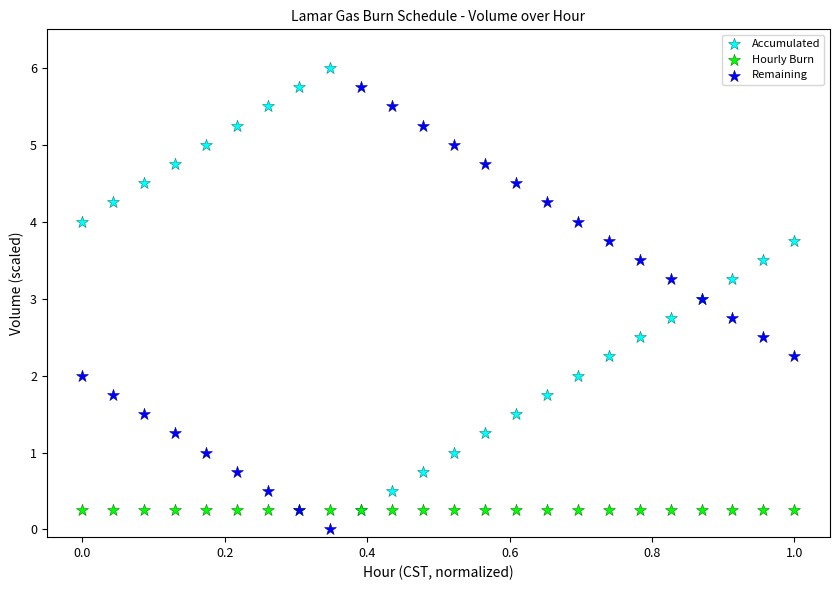

What are all the series names shown in the legend?

Accumulated, Hourly Burn, Remaining